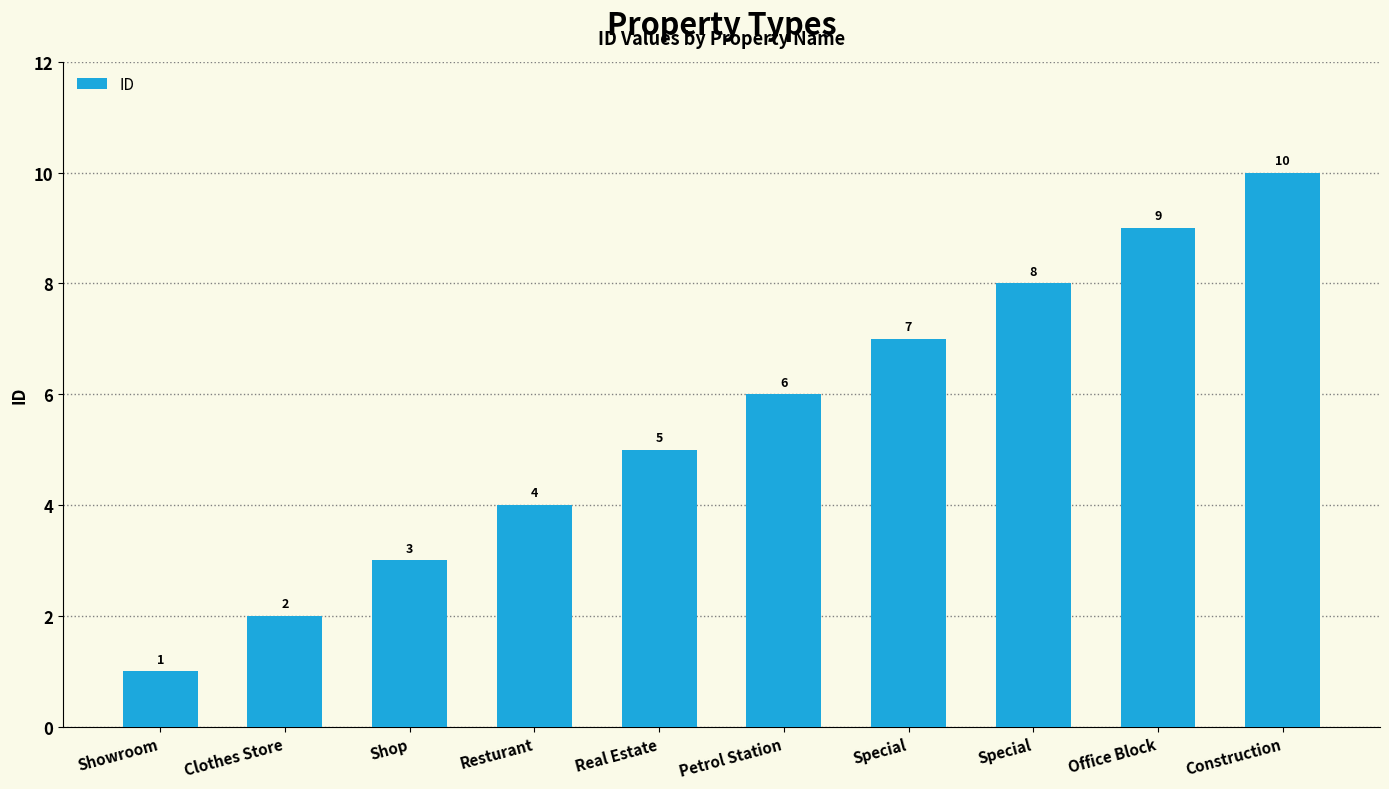

Rank the categories by value from lowest to highest.

Showroom, Clothes Store, Shop, Resturant, Real Estate, Petrol Station, Special, Special, Office Block, Construction